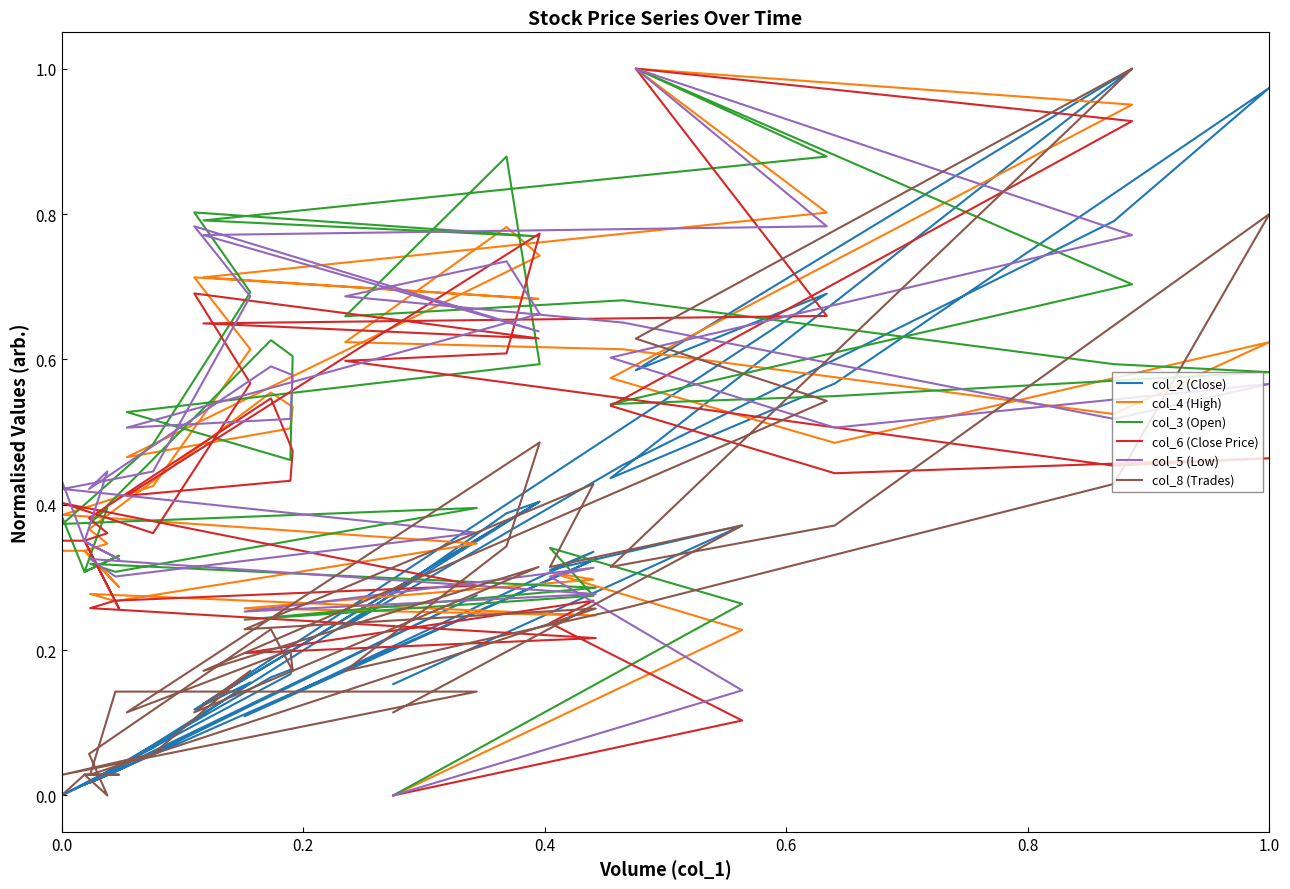

What is the value of the col_5 (Low) point at the 14th from the left?

0.7